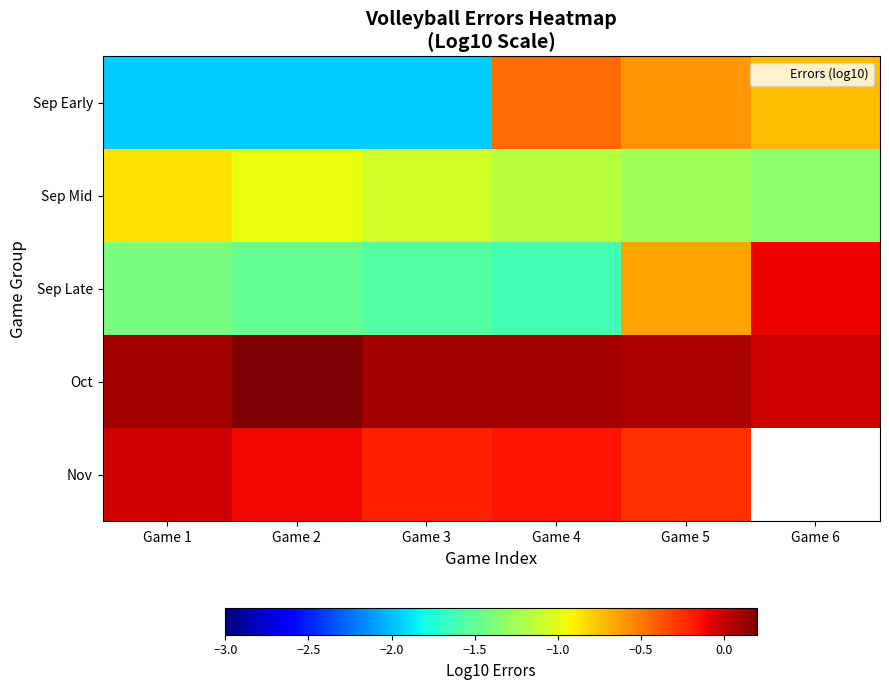

What is the difference between the maximum and minimum values in the Nov series?

0.2